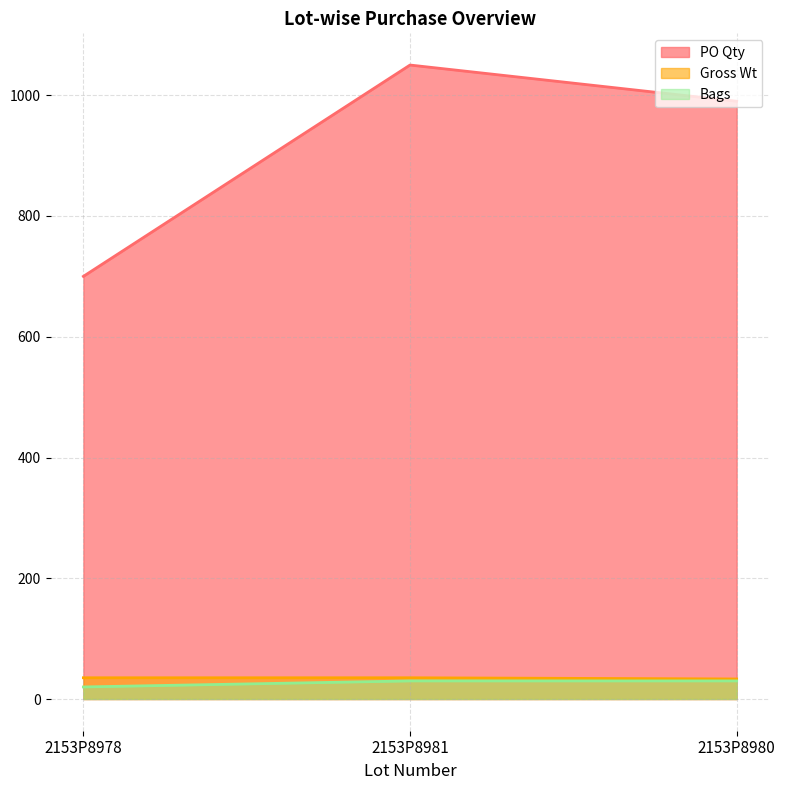

Rank the series by their maximum value, from highest to lowest.

PO Qty, Gross Wt, Bags